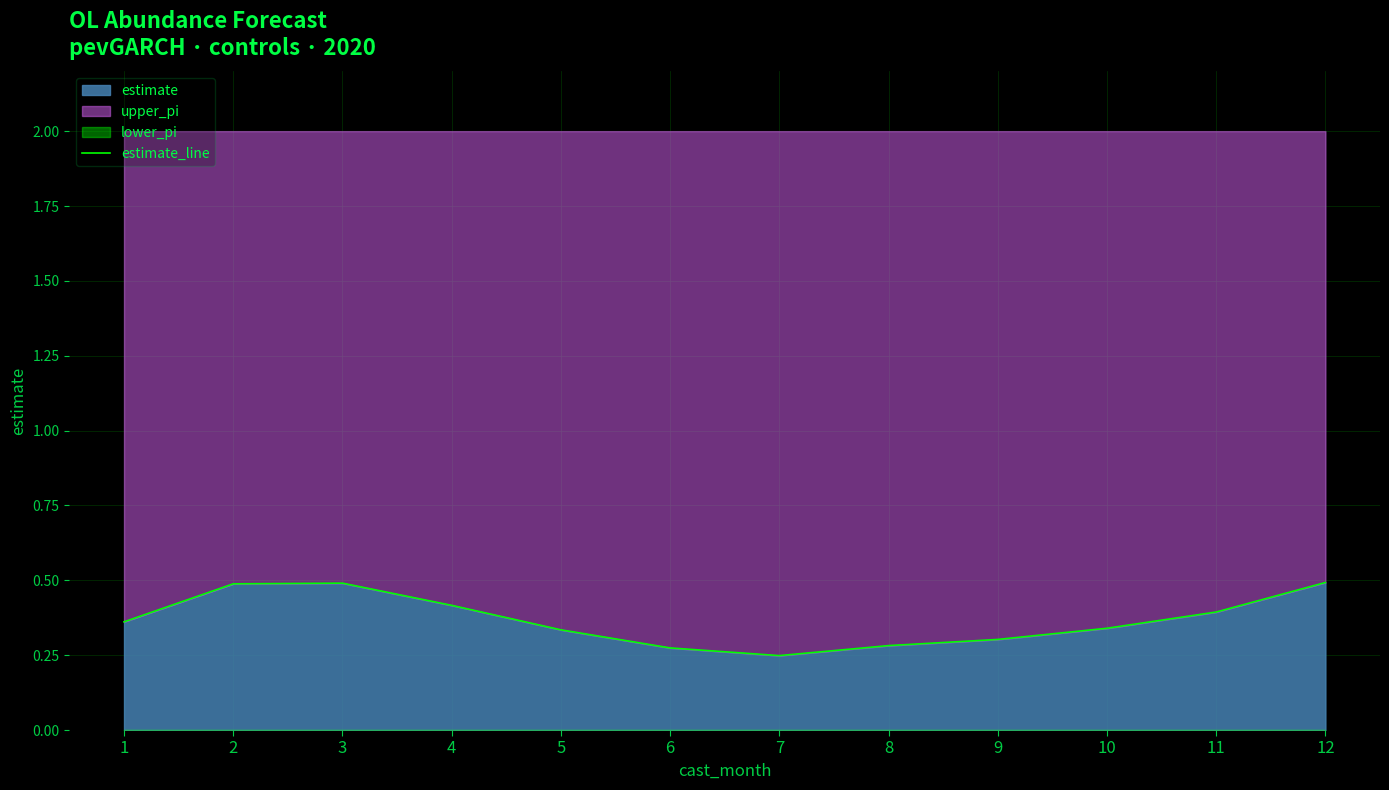

What is the greatest value displayed?

0.5